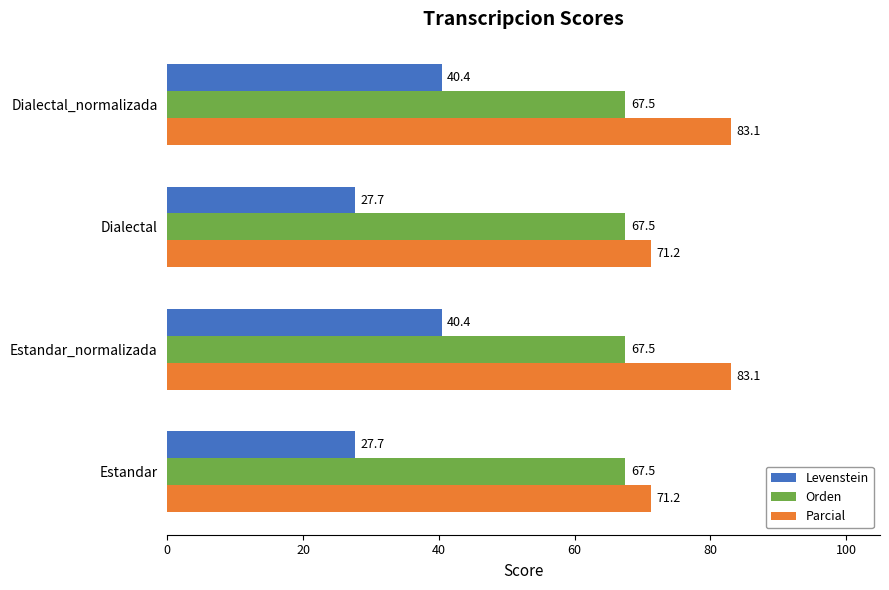

What is the sum of all Orden values?

270.0